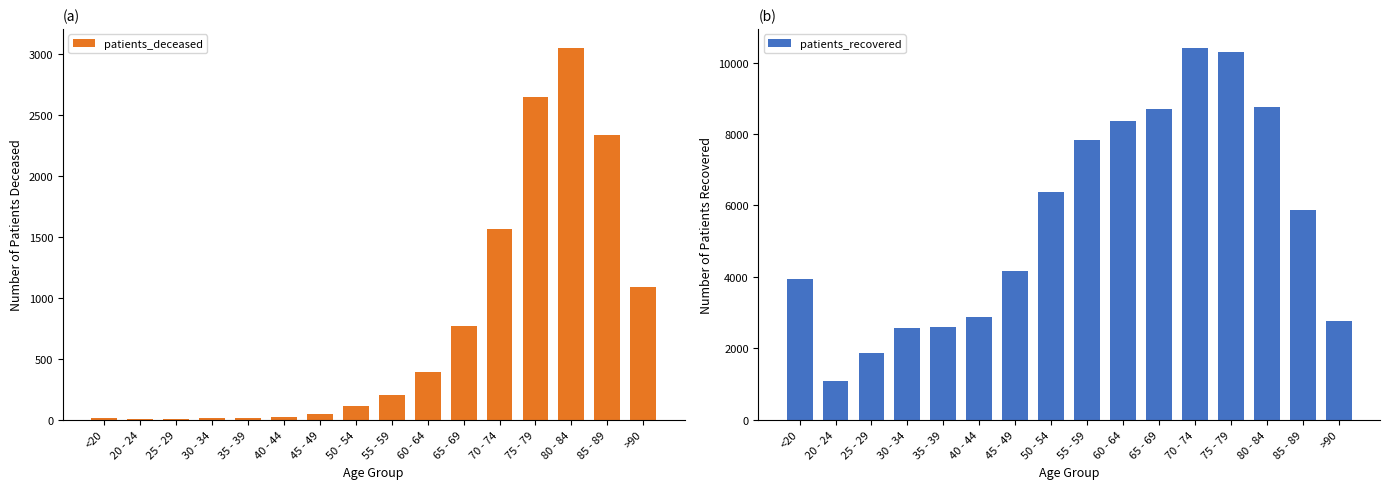

What is the difference between the second highest and minimum values in the patients_recovered series?

9212